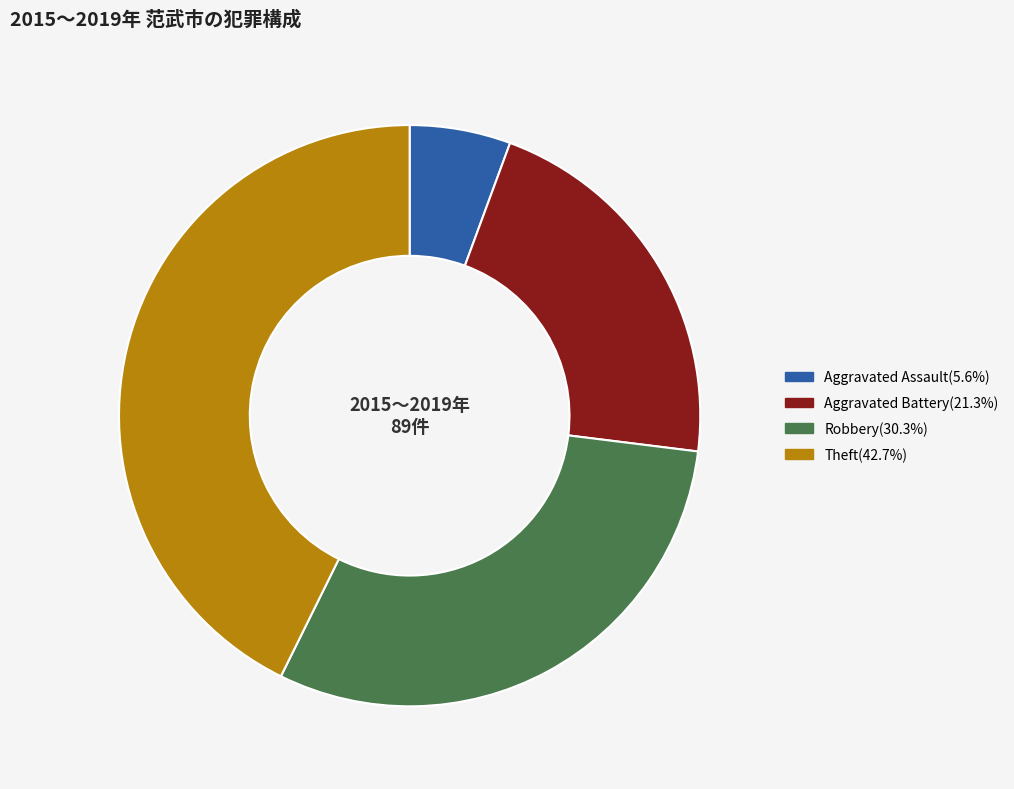

Approximately how many times larger is the value at Robbery compared to Aggravated Battery?

1.4